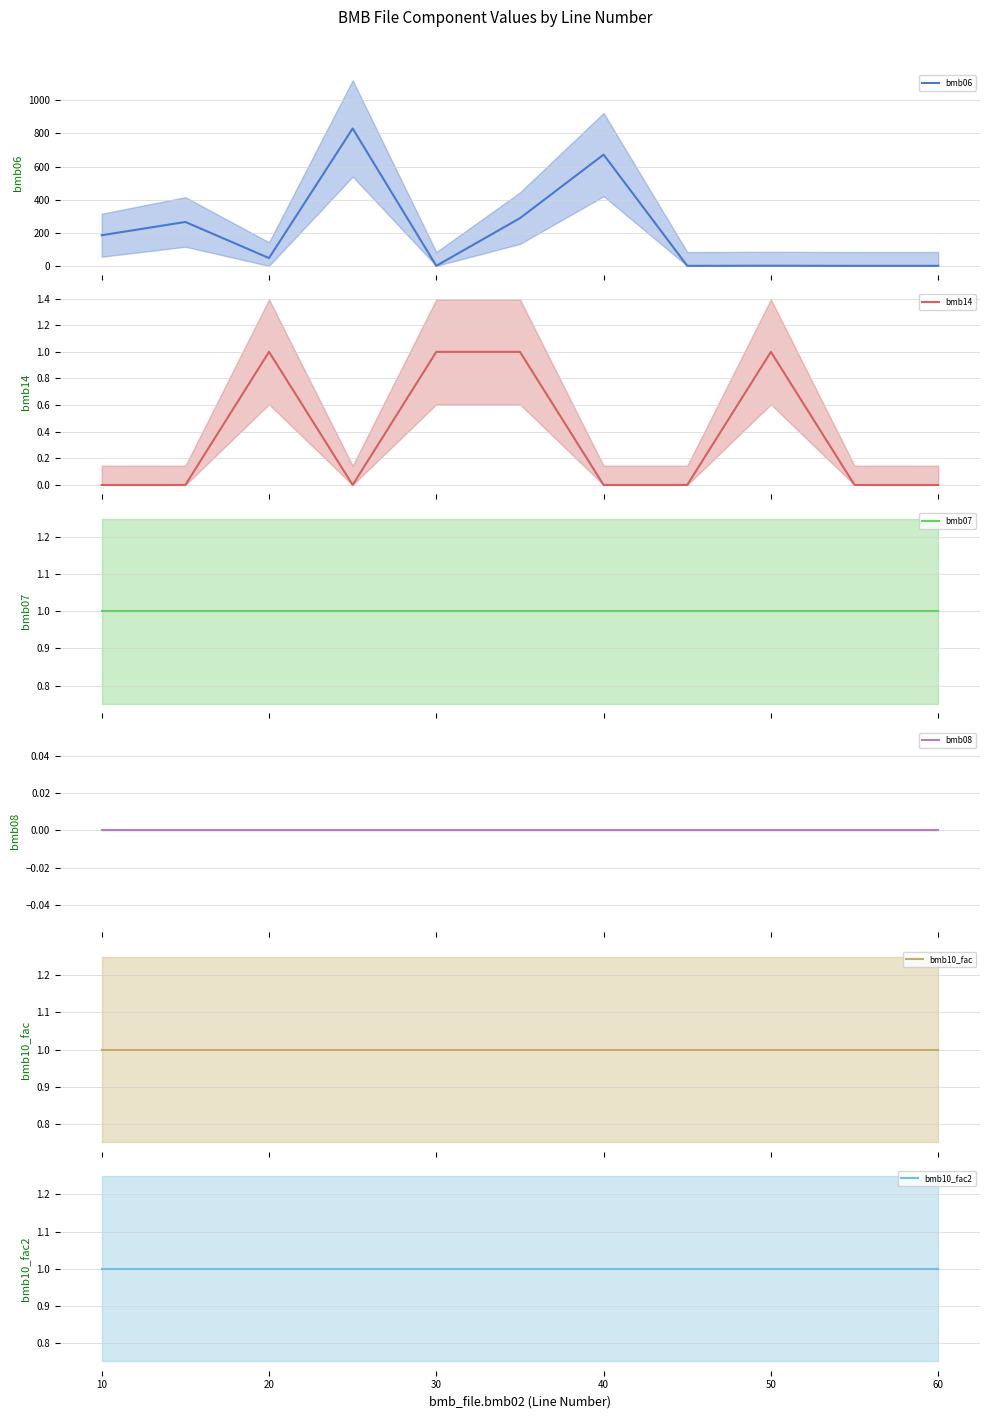

How many categories are shown in the chart?

11